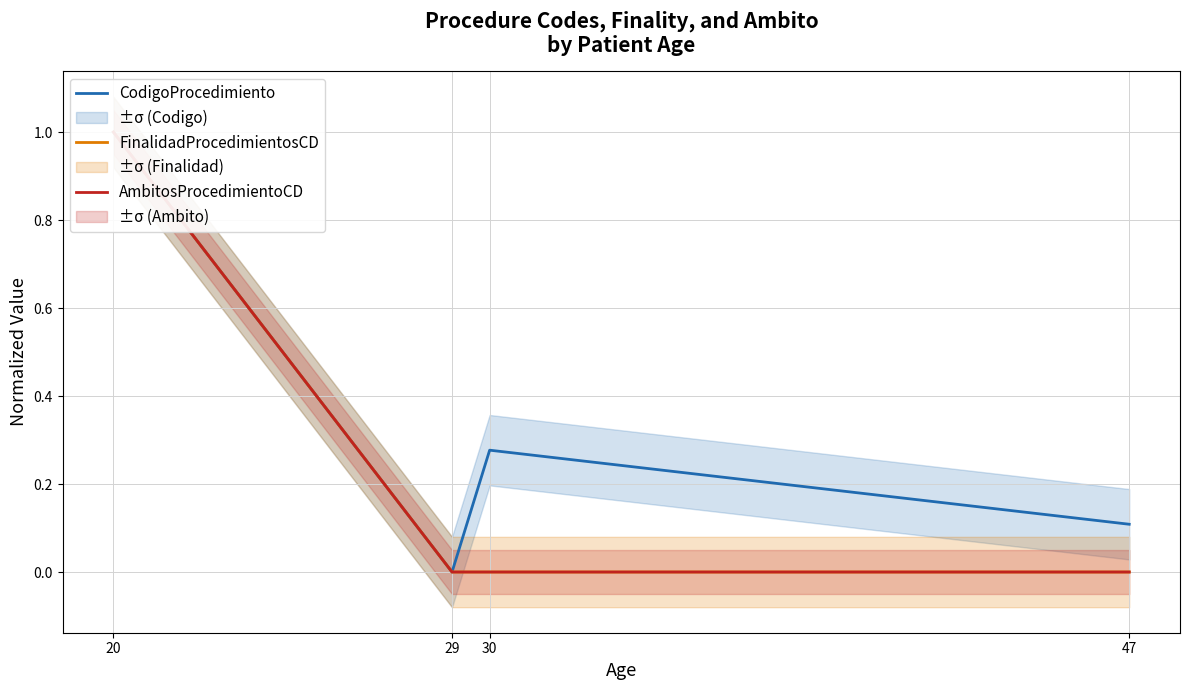

What are all the series names shown in the legend?

CodigoProcedimiento, FinalidadProcedimientosCD, AmbitosProcedimientoCD